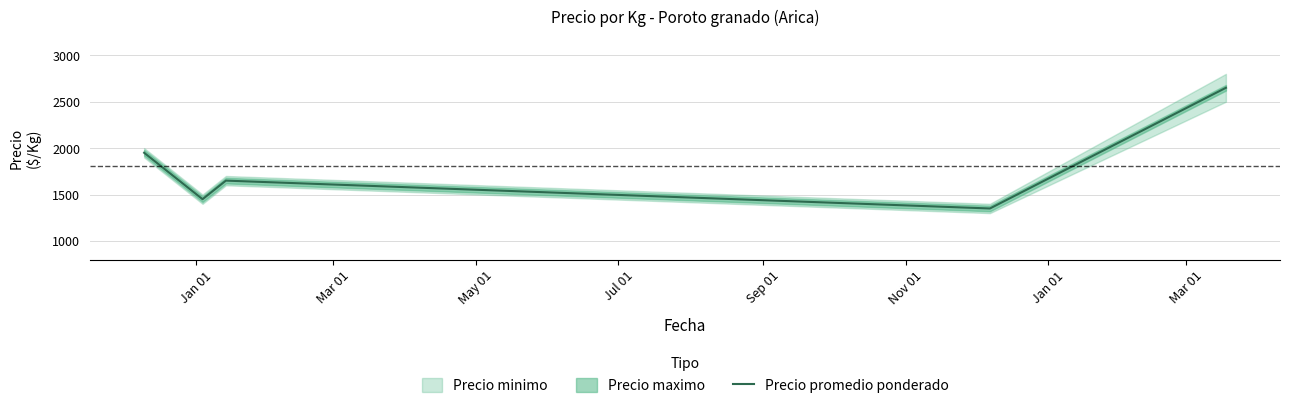

What is the difference between the maximum and minimum values?

1300